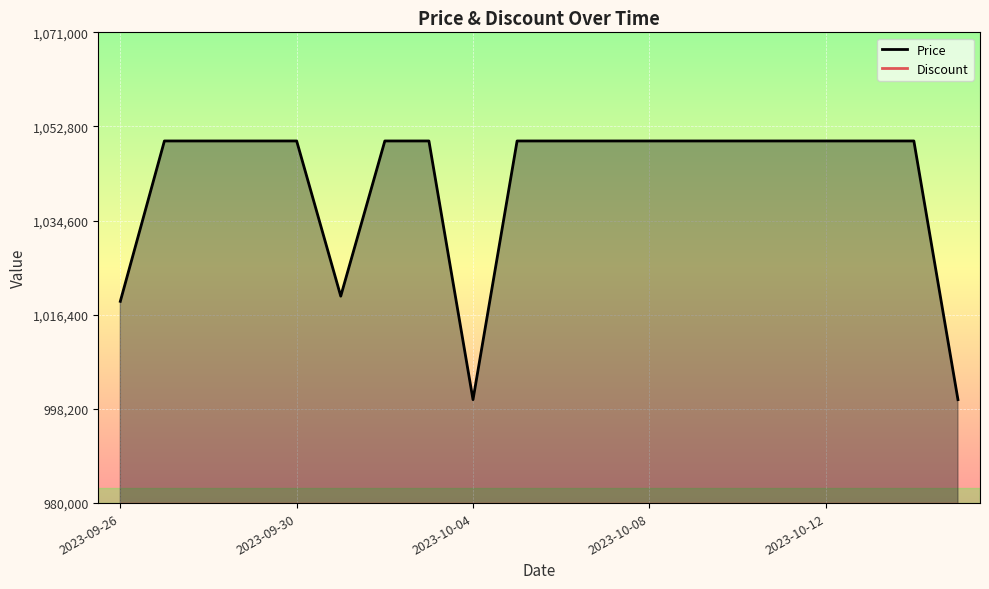

What is the ratio of the value at 13 to the value at 16?

1.0